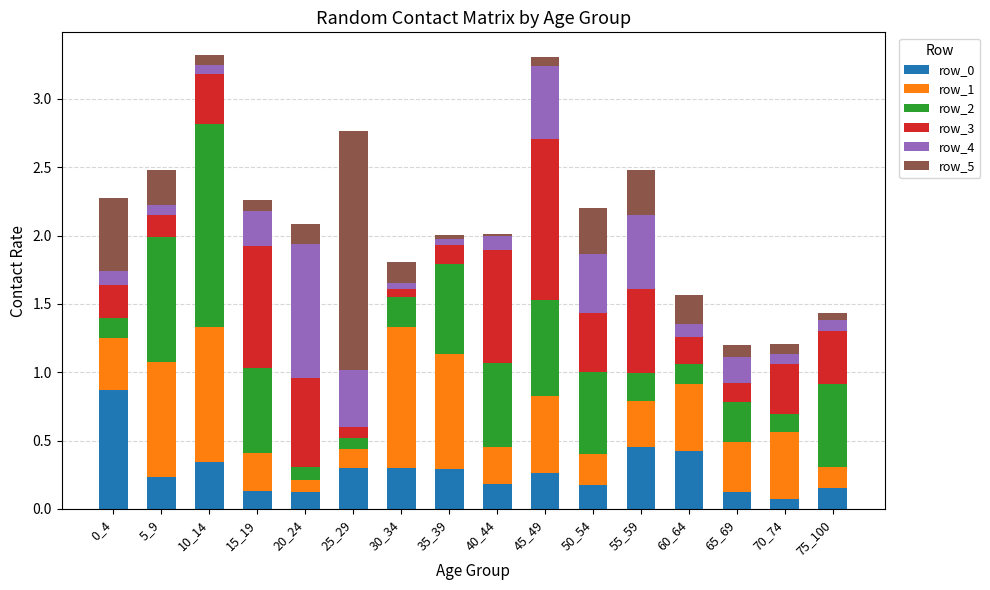

The row_0 series shows 0.3 at 40_44. True or false?

False